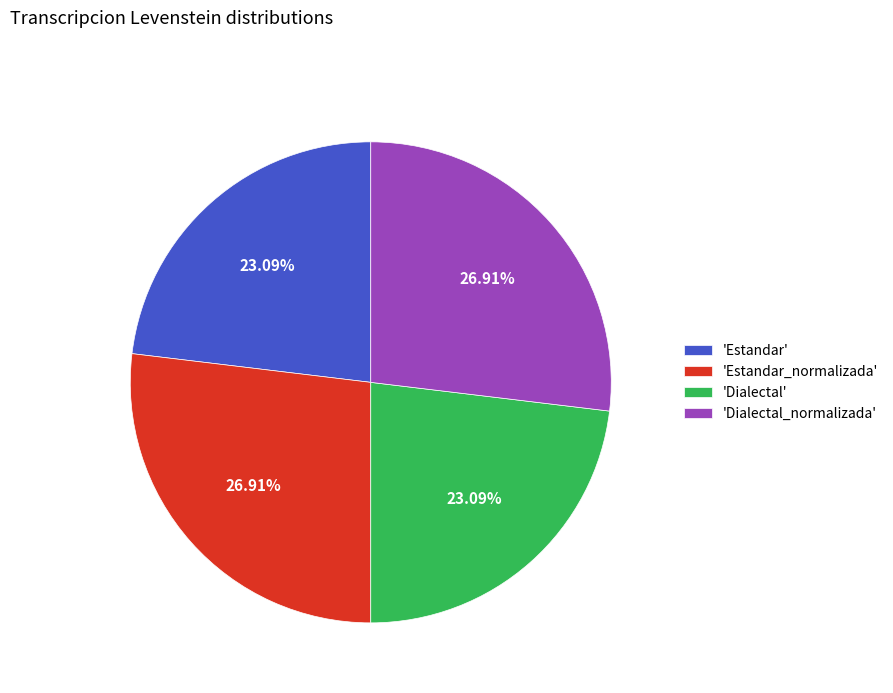

Which has a higher value, 'Estandar_normalizada' or 'Estandar'?

'Estandar_normalizada'